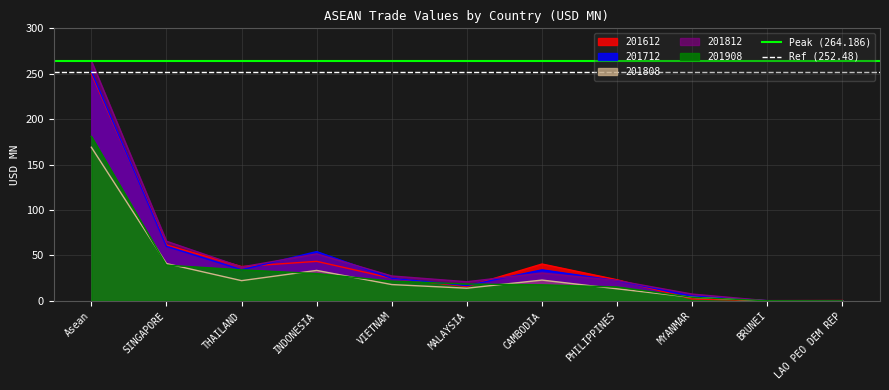

How many lines are shown in the chart?

2